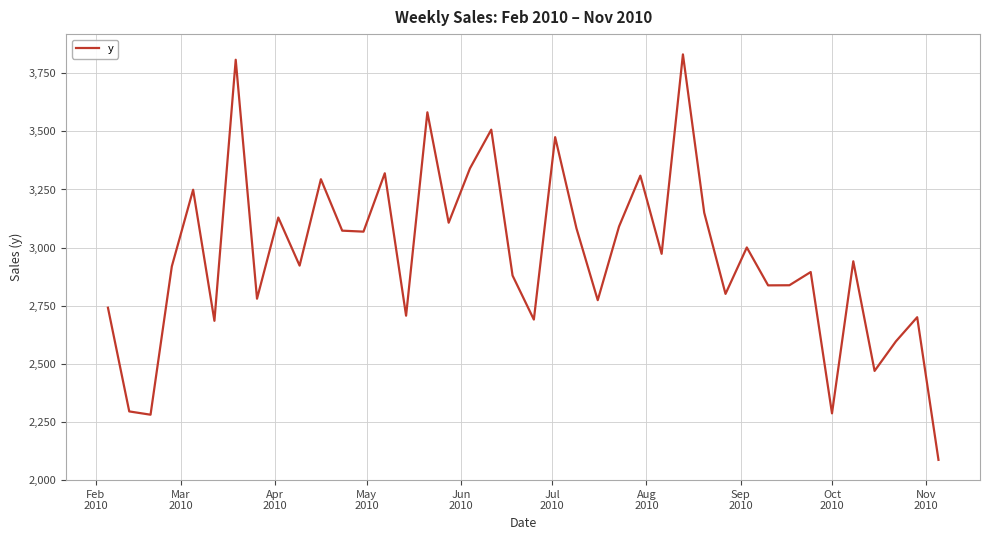

What is the smallest value displayed?

2085.8